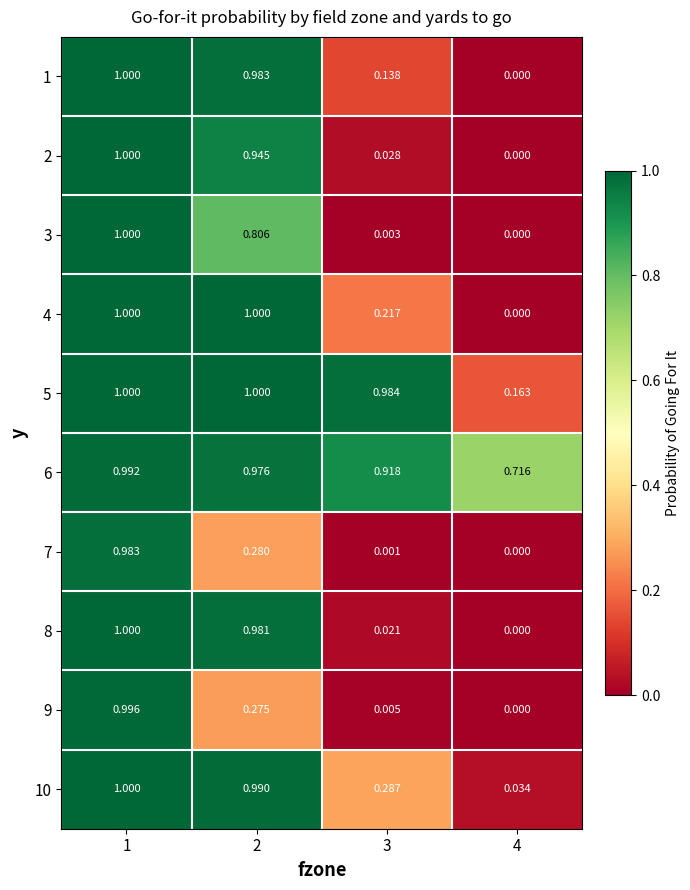

Count the number of data series in this chart.

10